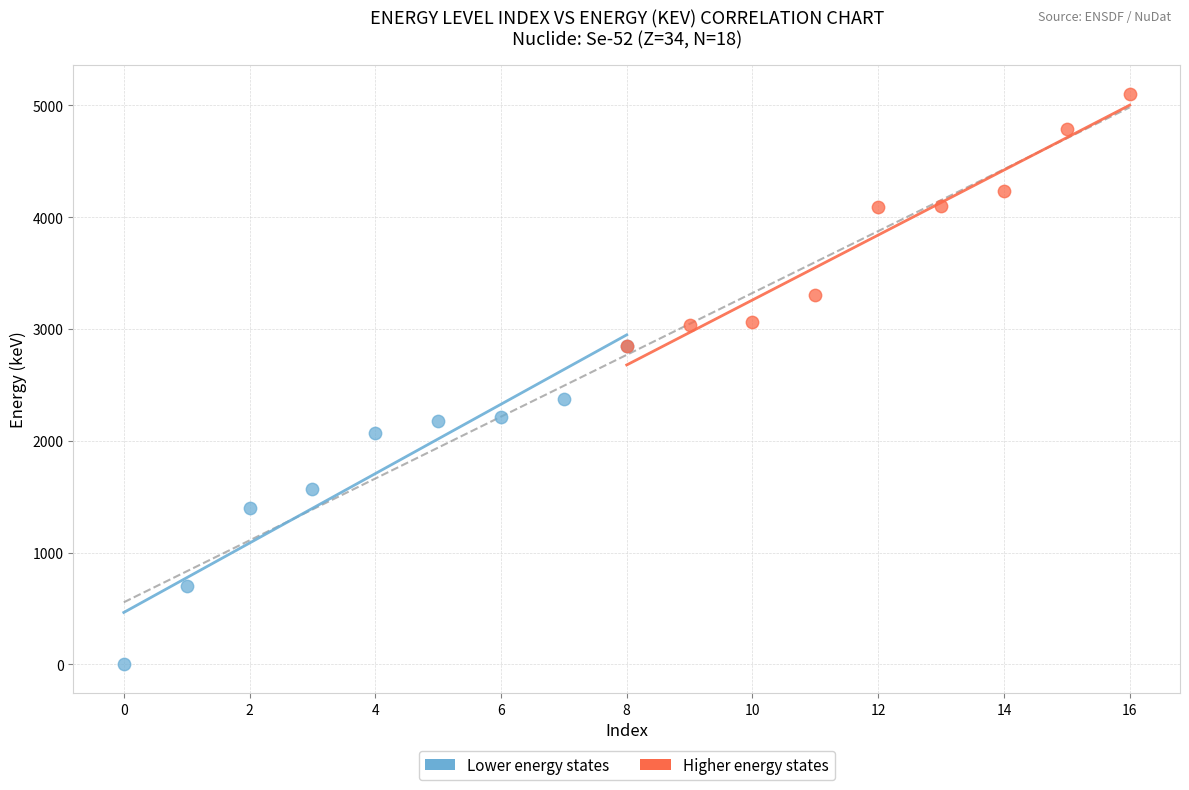

Which series reaches the maximum Y coordinate?

Higher energy states